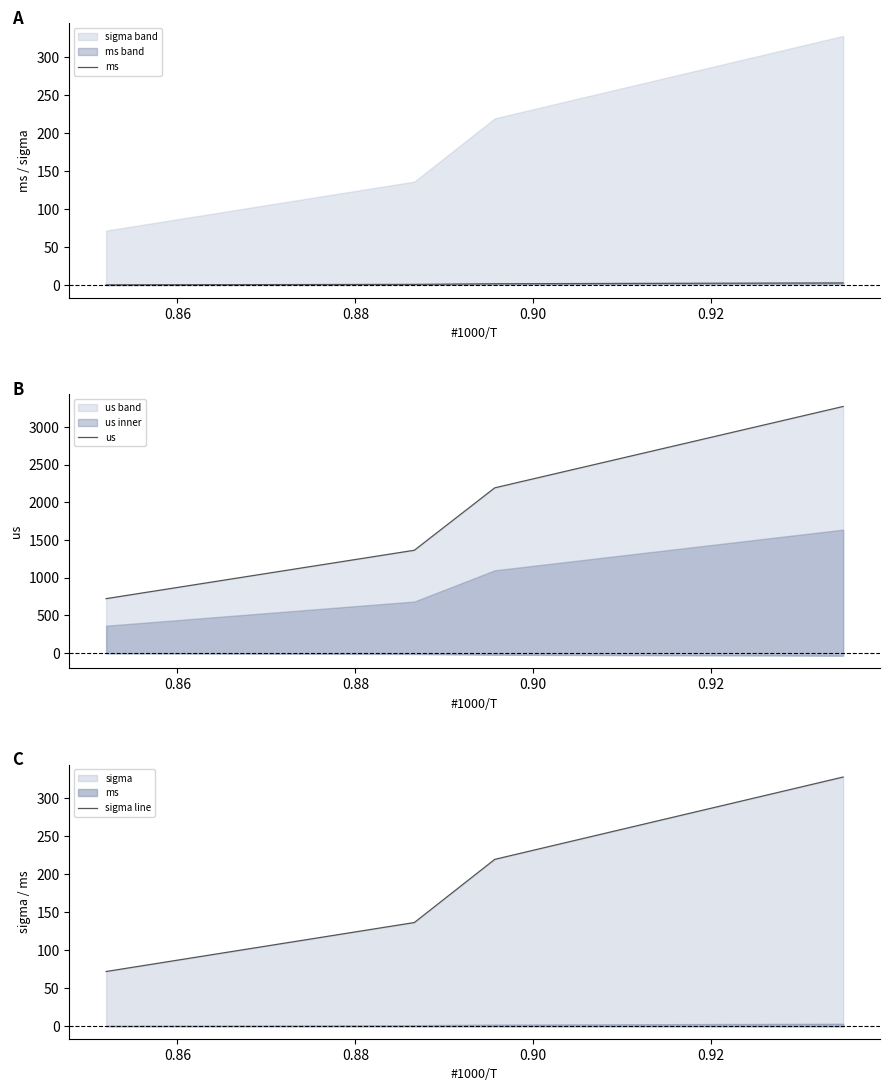

True or false: us has more than 1 interior local peaks.

False